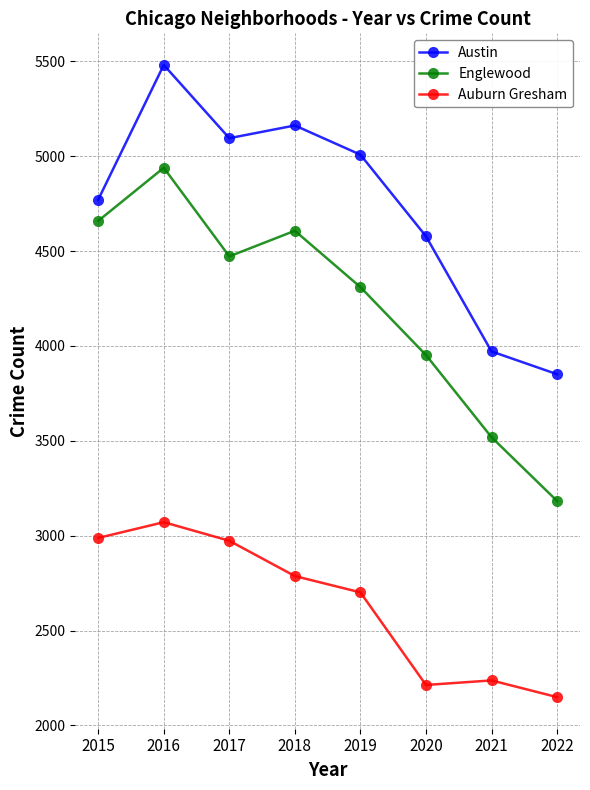

True or false: Auburn Gresham has more than 2 interior local peaks.

False